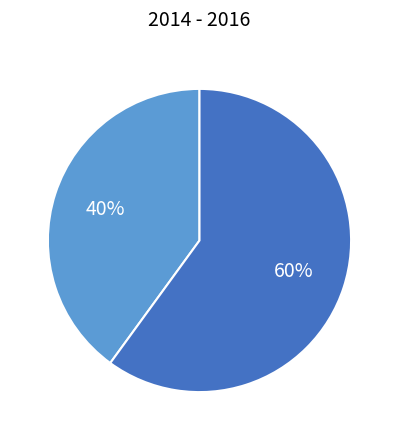

To the nearest percent, what is the difference between the largest and smallest slice percentages?

20%